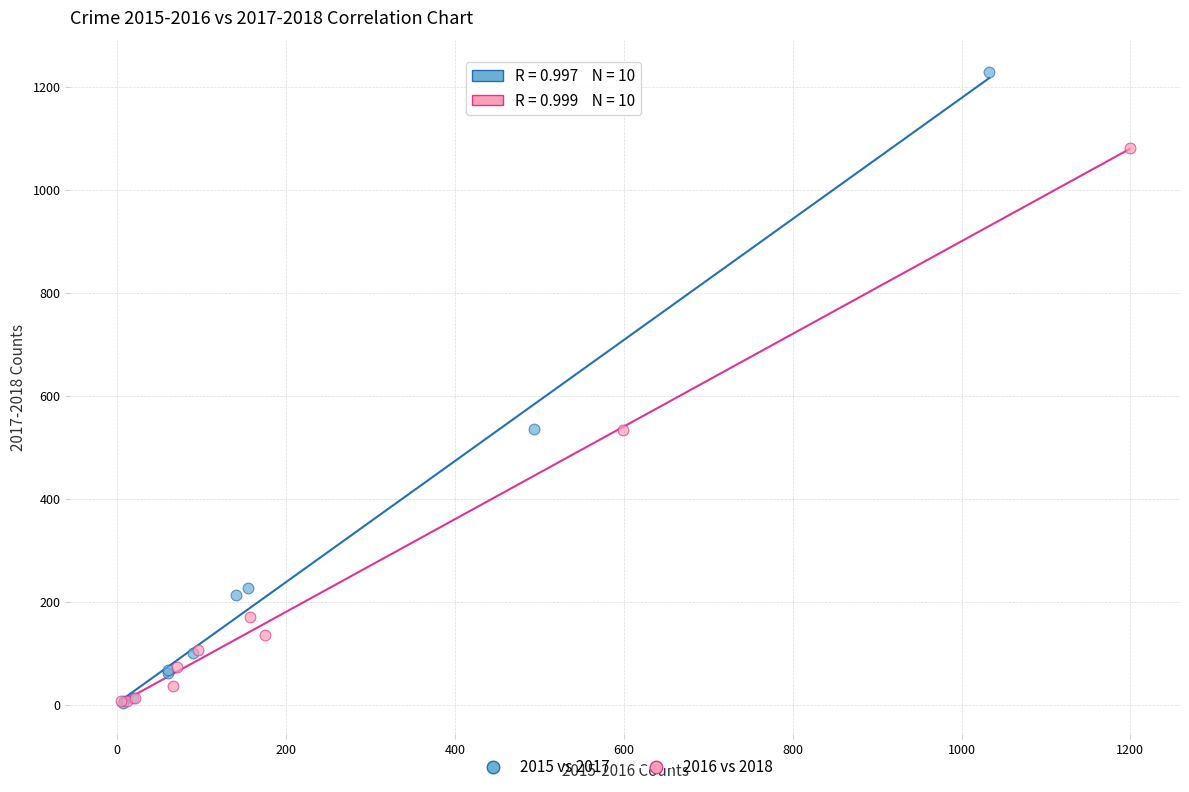

Which series reaches the maximum Y coordinate?

2015 vs 2017